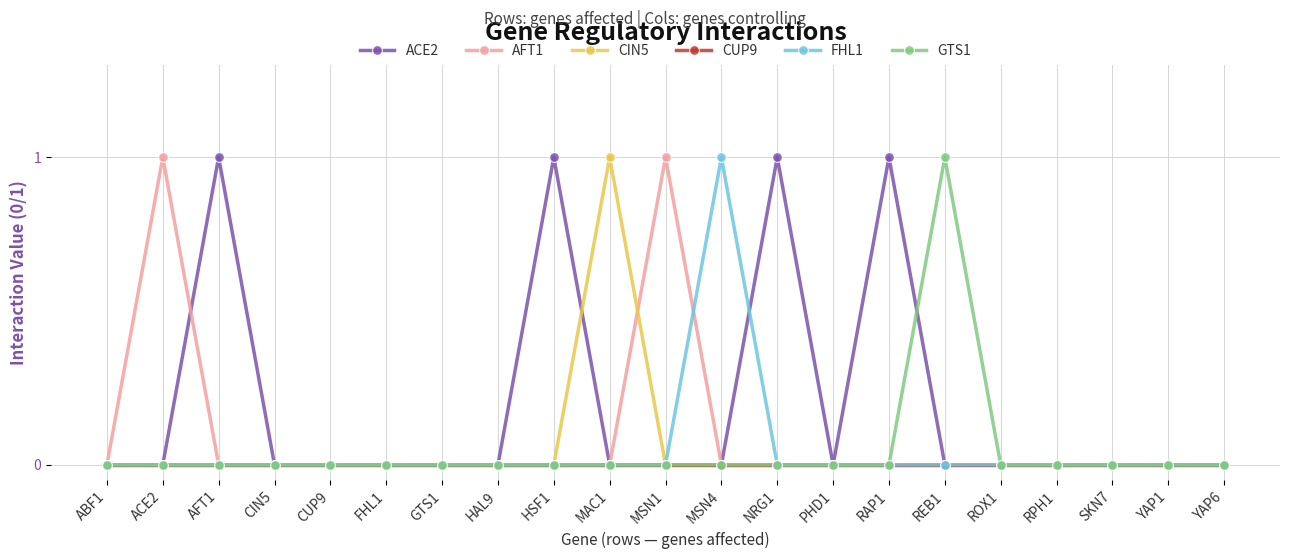

Between AFT1 and RPH1, which series saw the biggest shift?

ACE2